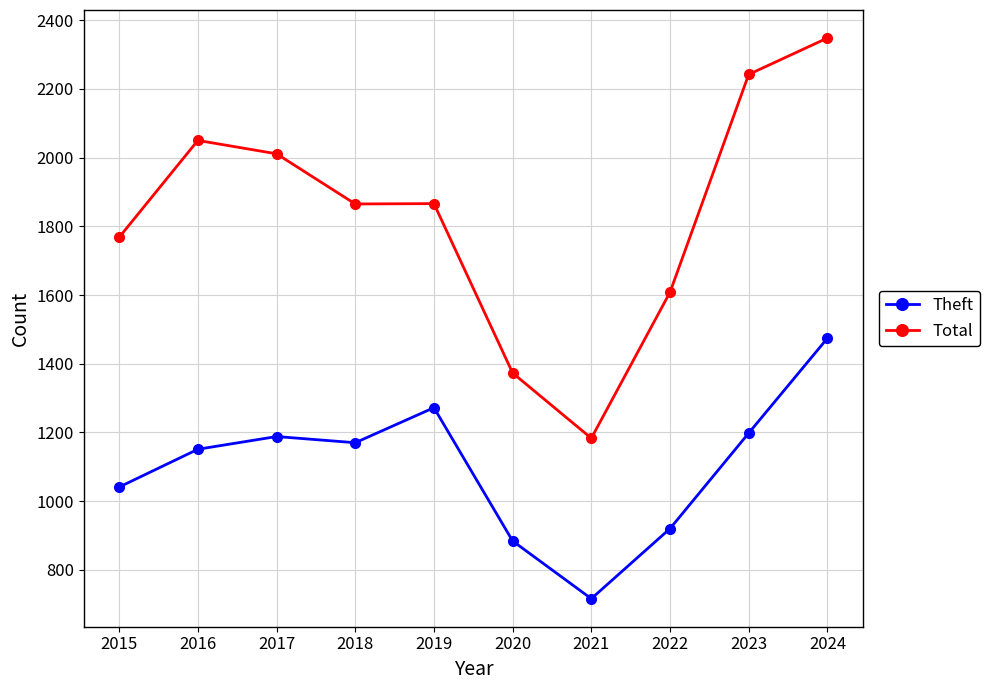

Is it true that Theft equals 1041 at 2015?

True